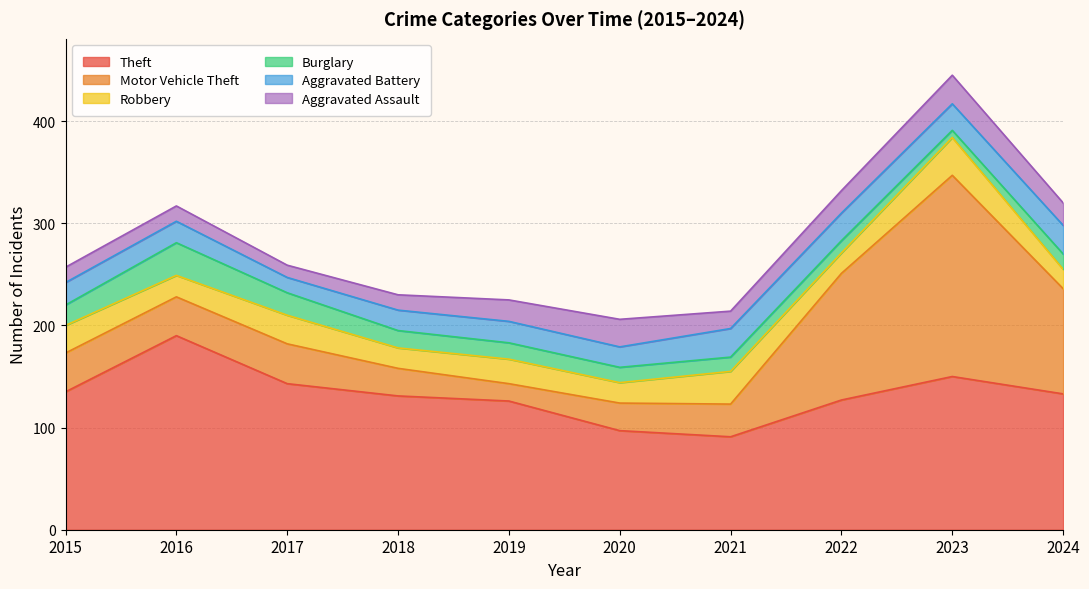

True or false: Burglary and Aggravated Assault intersect in this chart.

True